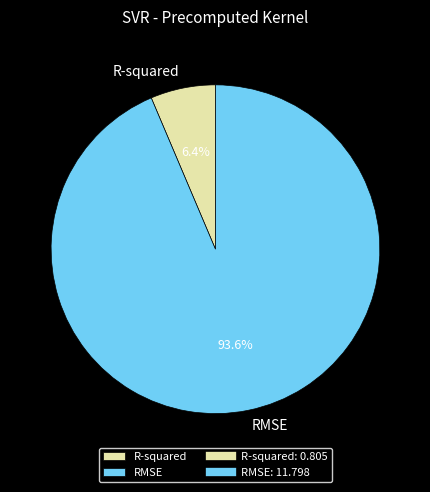

What is the total percentage of RMSE and R-squared?

100.0%